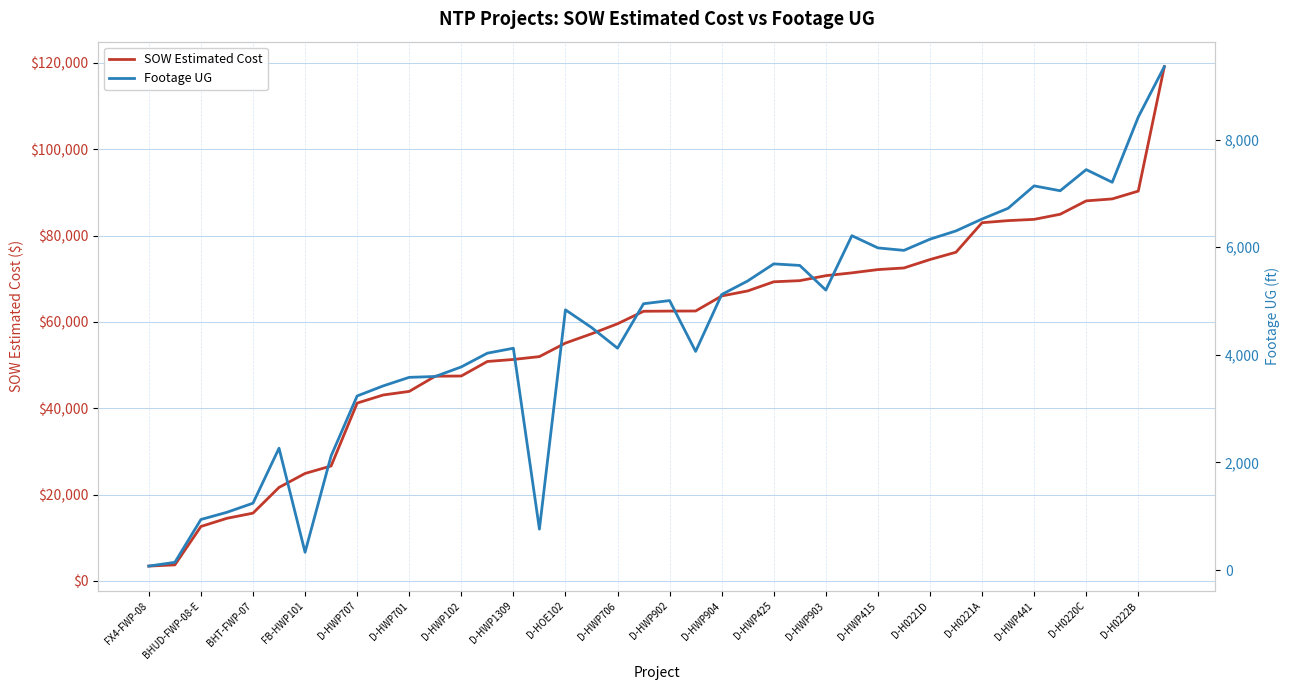

True or false: Footage UG and SOW Estimated Cost cross at least once.

False